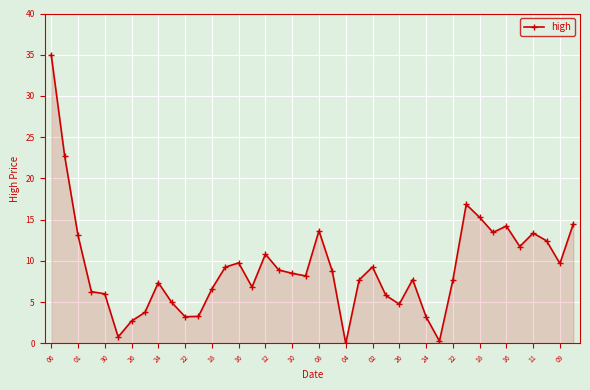

What is the greatest value displayed?

35.0